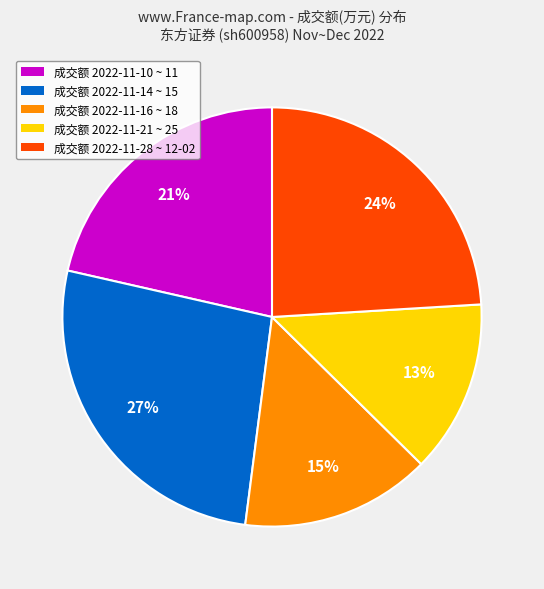

To the nearest percent, what is the average slice percentage?

20%